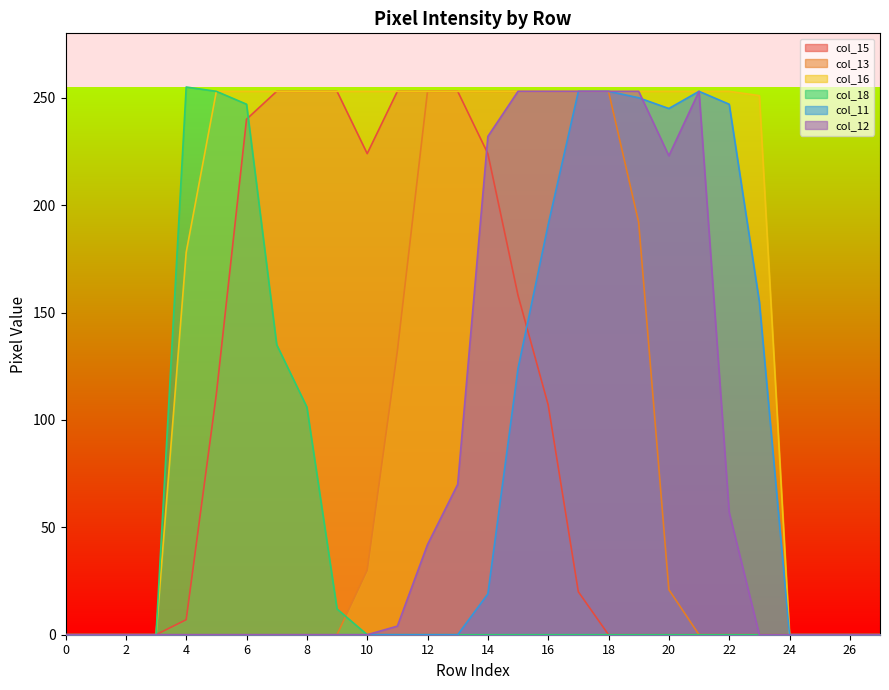

Which series has the largest total across all categories?

col_16